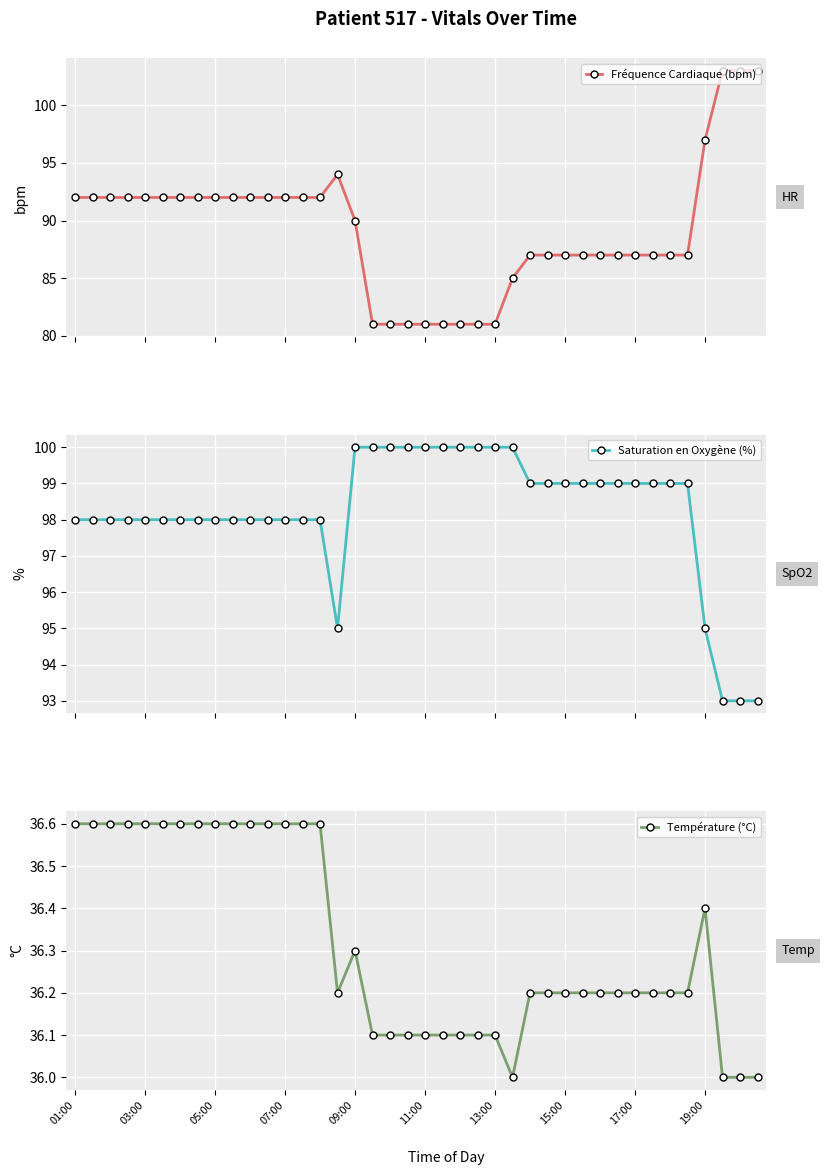

What are all the series names shown in the legend?

Fréquence Cardiaque (bpm), Saturation en Oxygène (%), Température (°C)